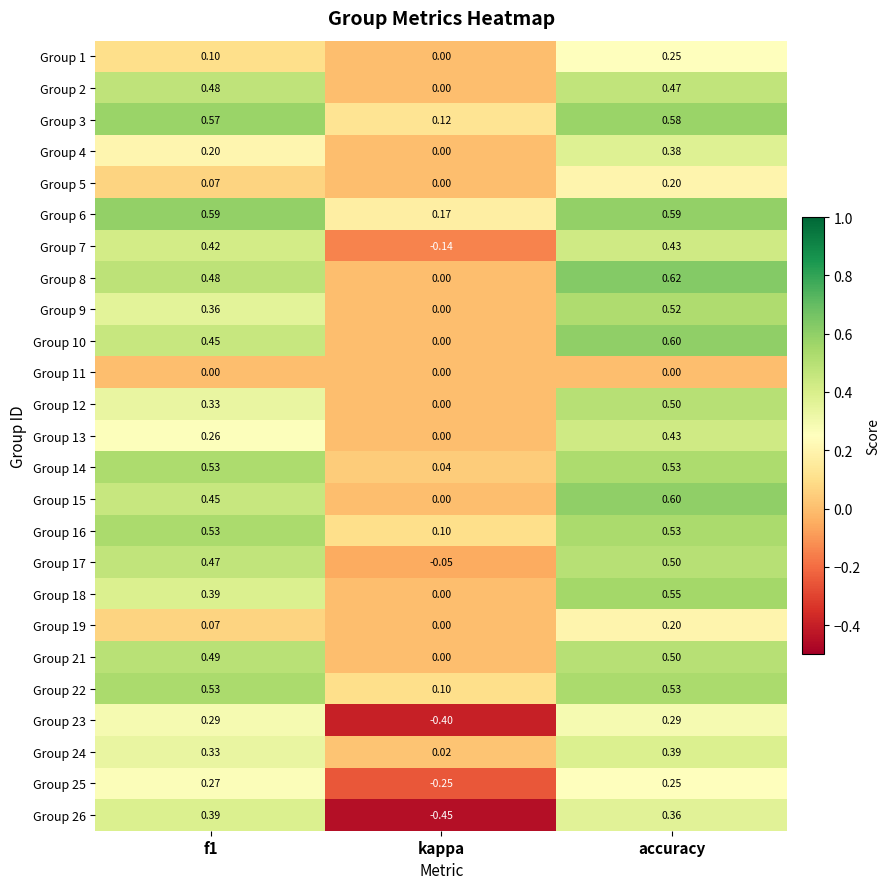

At which category is the sum across all series the highest?

accuracy